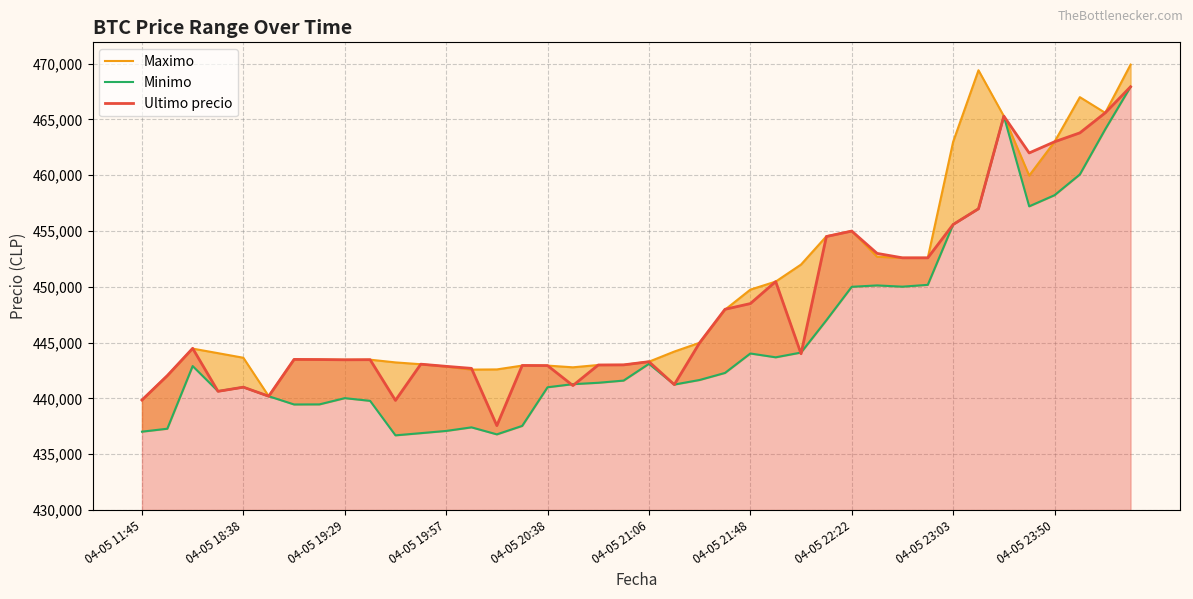

What is the highest value of the Ultimo precio series?

467932